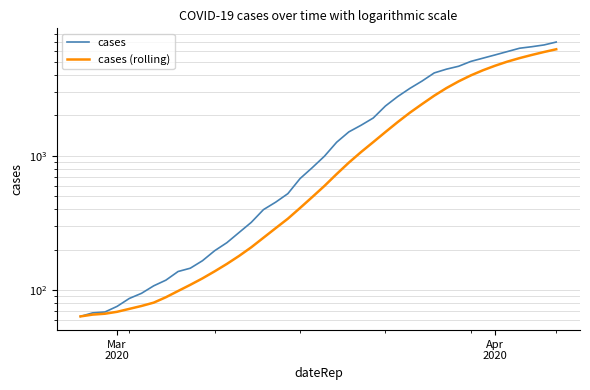

Is this an area chart (filled region under the line)?

No